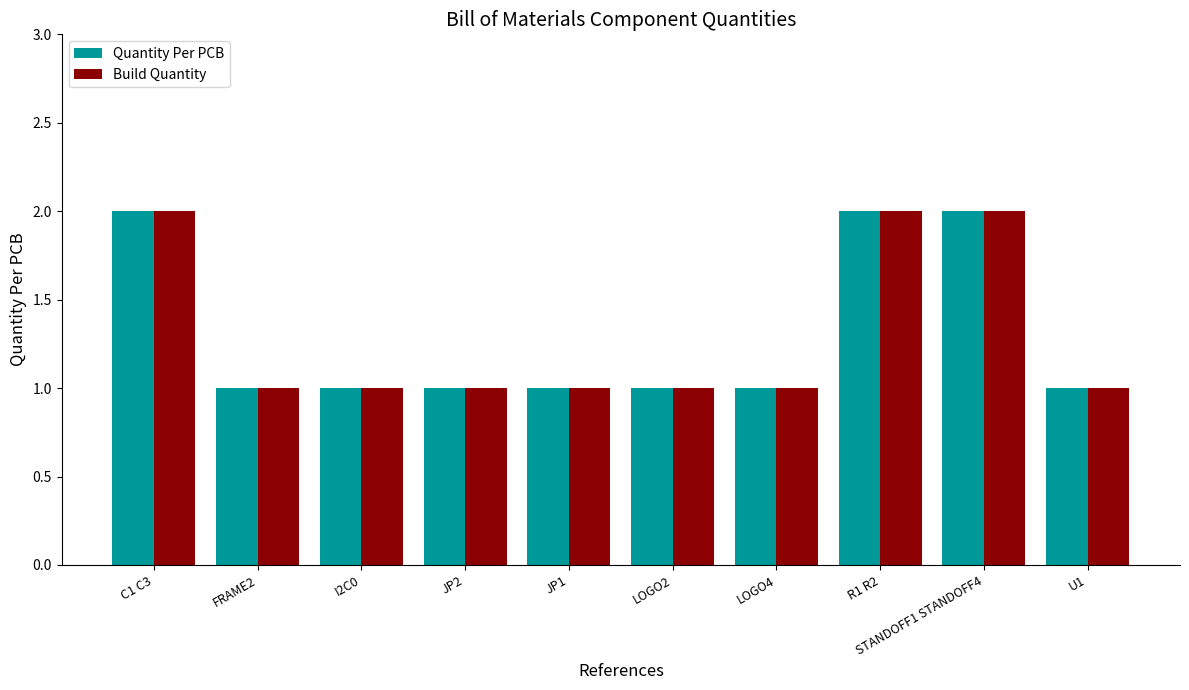

Reading right to left, extract all data points from this chart.

Quantity Per PCB: U1=1	STANDOFF1 STANDOFF4=2	R1 R2=2	LOGO4=1	LOGO2=1	JP1=1	JP2=1	I2C0=1	FRAME2=1	C1 C3=2
Build Quantity: U1=1	STANDOFF1 STANDOFF4=2	R1 R2=2	LOGO4=1	LOGO2=1	JP1=1	JP2=1	I2C0=1	FRAME2=1	C1 C3=2